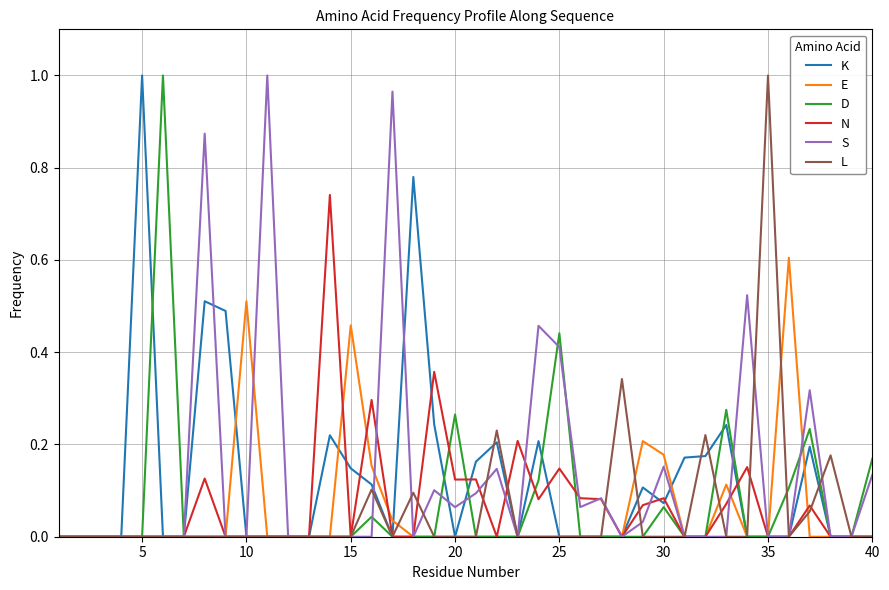

Does the chart display data point markers on the line(s)?

No